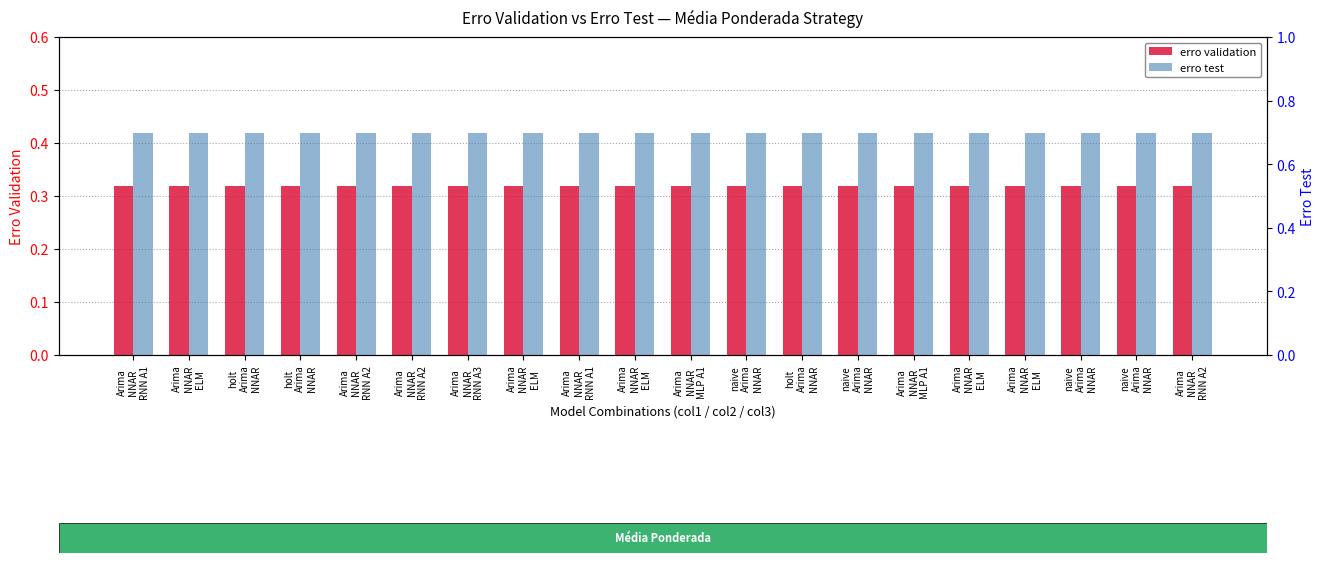

Which label corresponds to the largest value in the chart?

Arima
NNAR
RNN A1